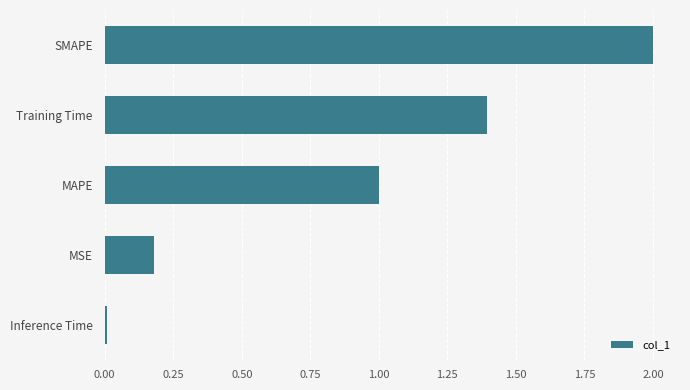

What is the difference between the maximum and minimum values?

2.0